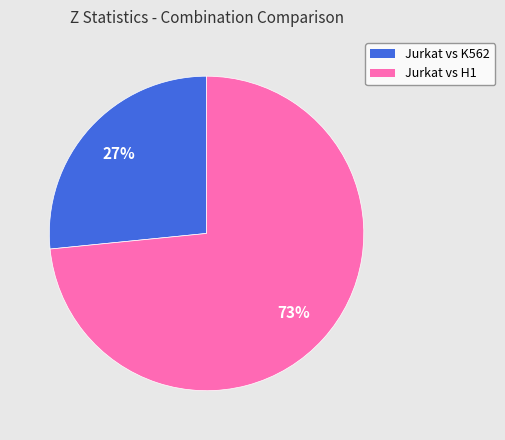

Which has a higher value, Jurkat vs H1 or Jurkat vs K562?

Jurkat vs H1